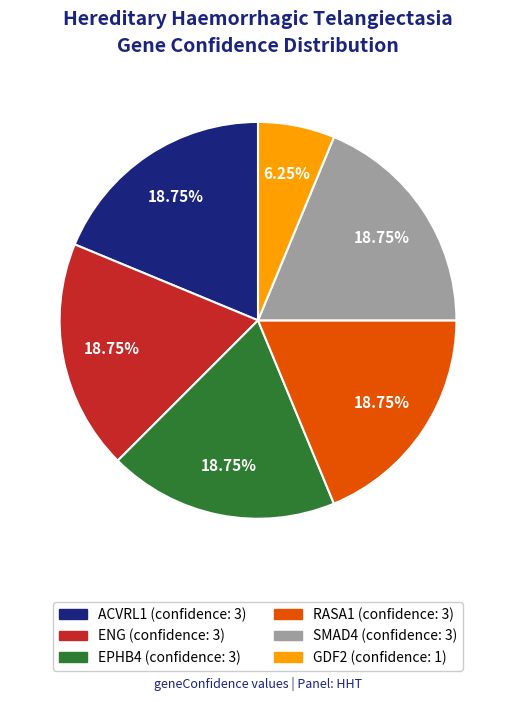

Is there any slice that represents more than half of the pie?

No